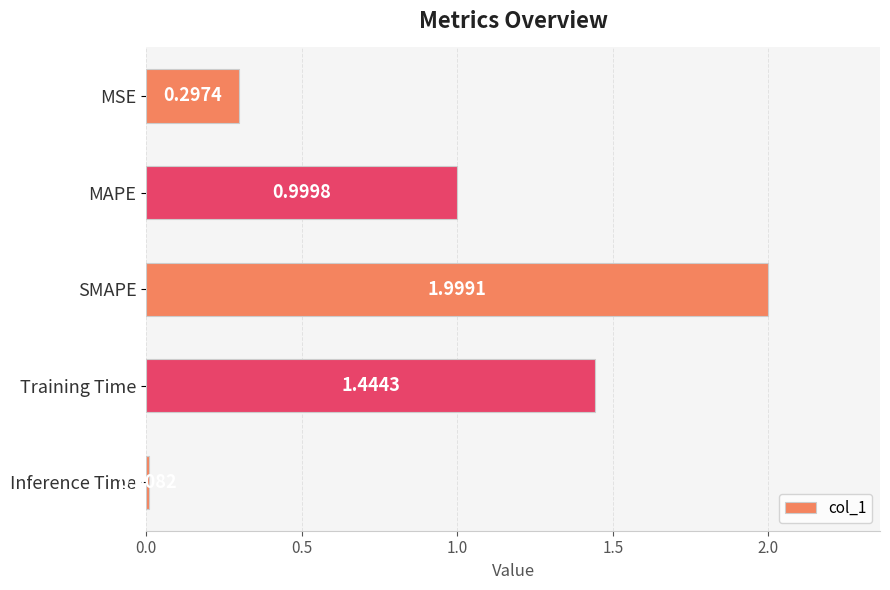

What is the change in value from MAPE to Inference Time?

-1.0